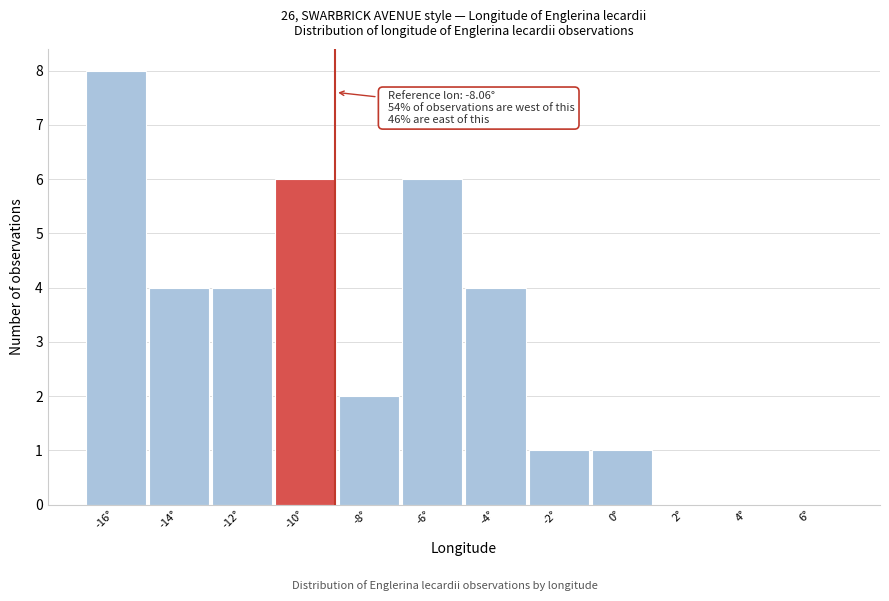

Reading left to right, what are all the values shown in this chart?

-16°=8	-14°=4	-12°=4	-10°=6	-8°=2	-6°=6	-4°=4	-2°=1	0°=1	2°=0	4°=0	6°=0